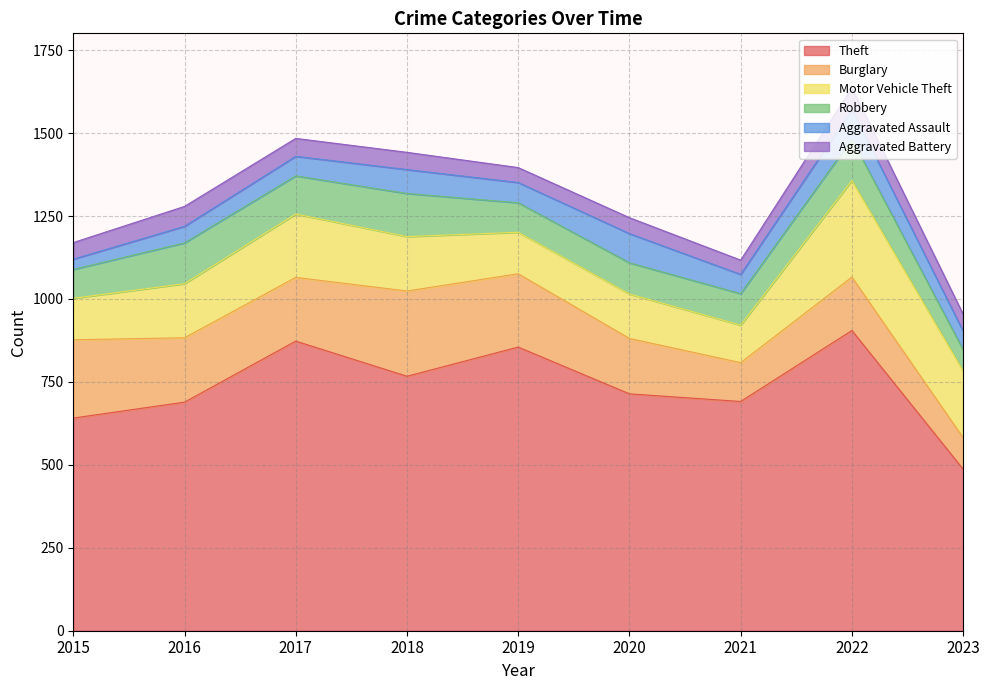

At how many categories does at least one series exceed 701?

5